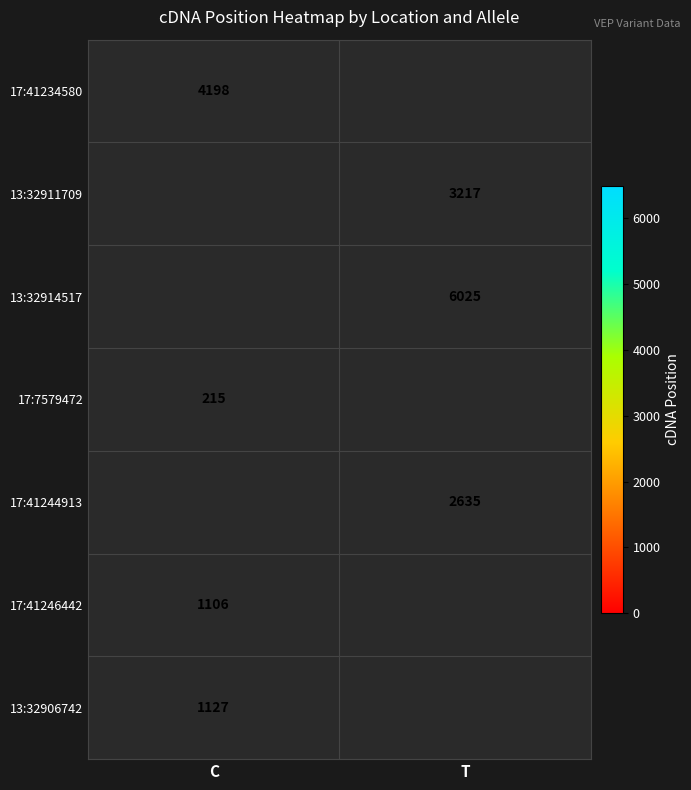

Is it true that 17:41246442 equals 1106 at C?

True